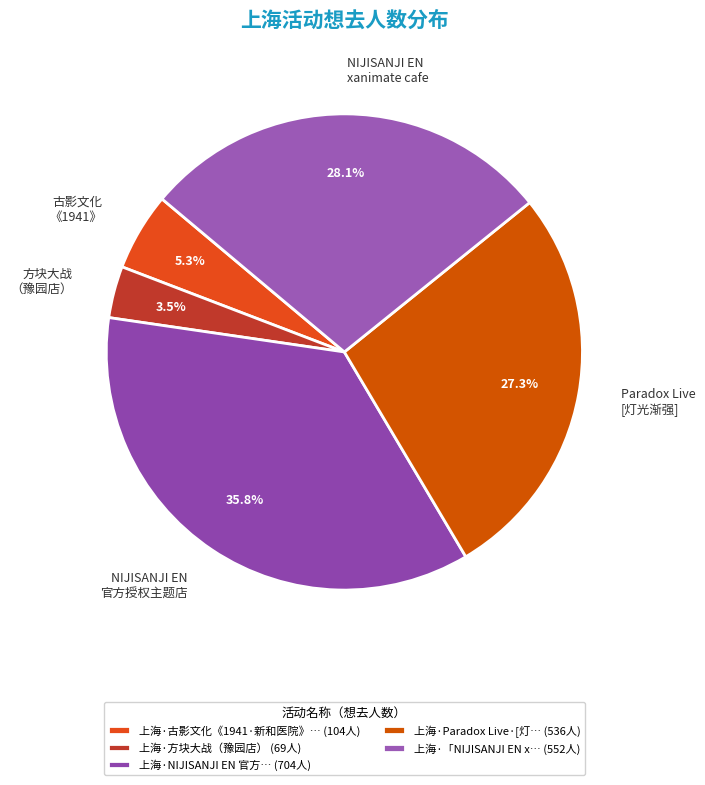

Is 方块大战 （豫园店） the majority of the pie?

No